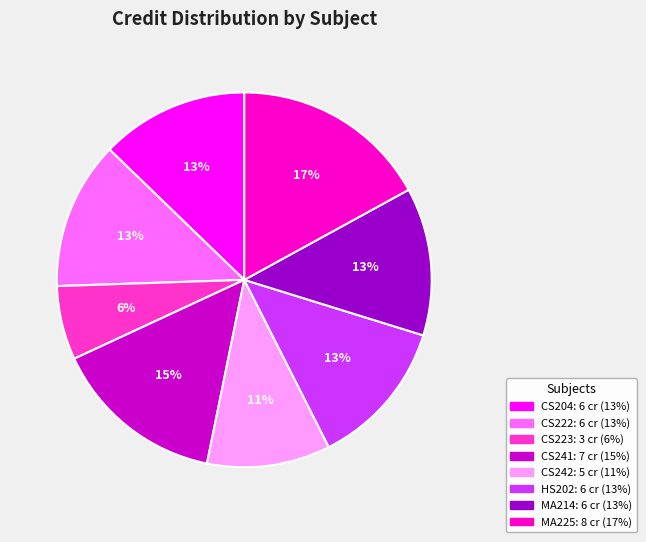

To the nearest percent, what is the difference between the largest and smallest slice percentages?

11%